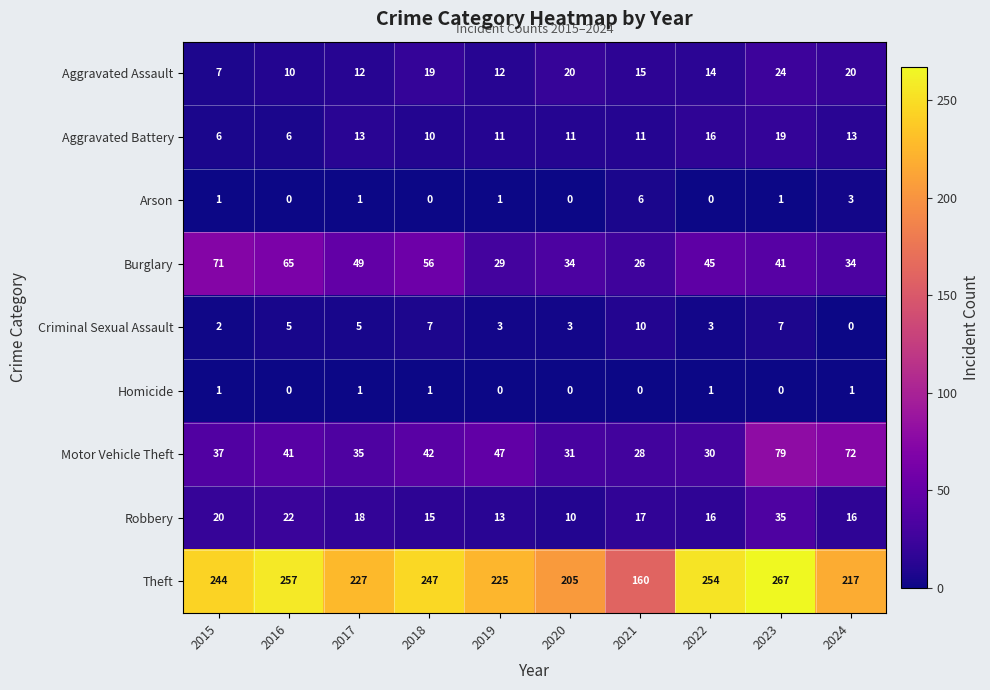

What is the sum of all Aggravated Assault values?

153